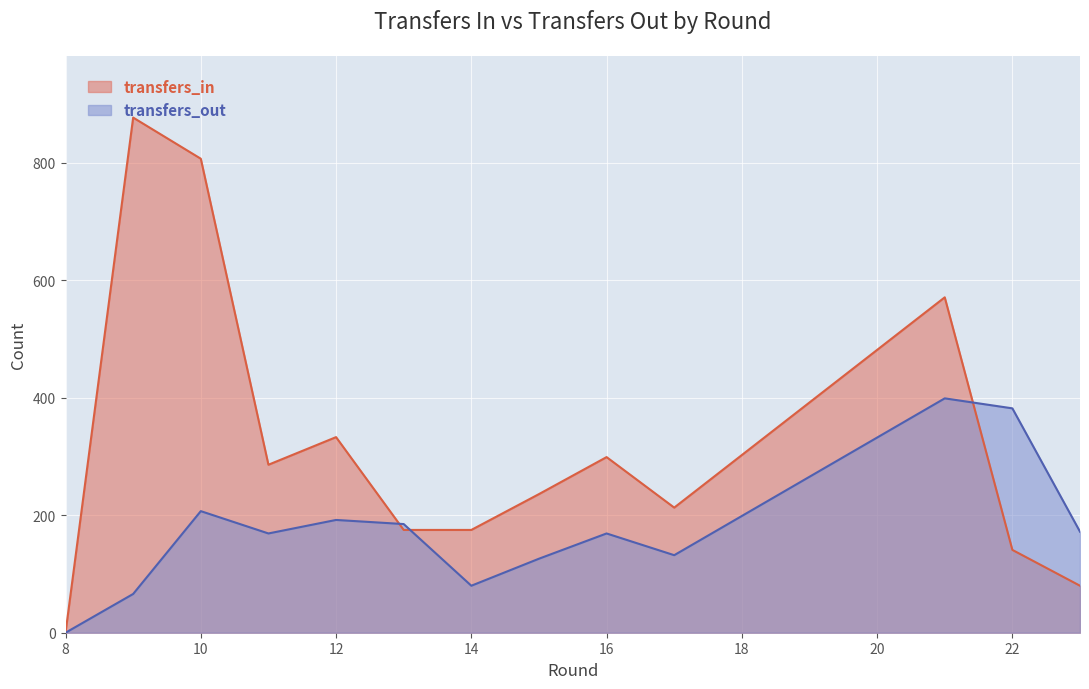

How many intersections are there between transfers_in and transfers_out?

3